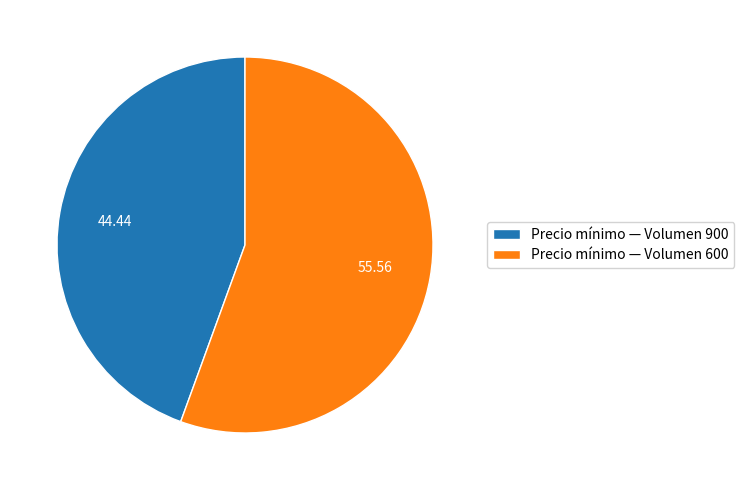

Rank the categories by value from highest to lowest.

Precio mínimo — Volumen 600, Precio mínimo — Volumen 900